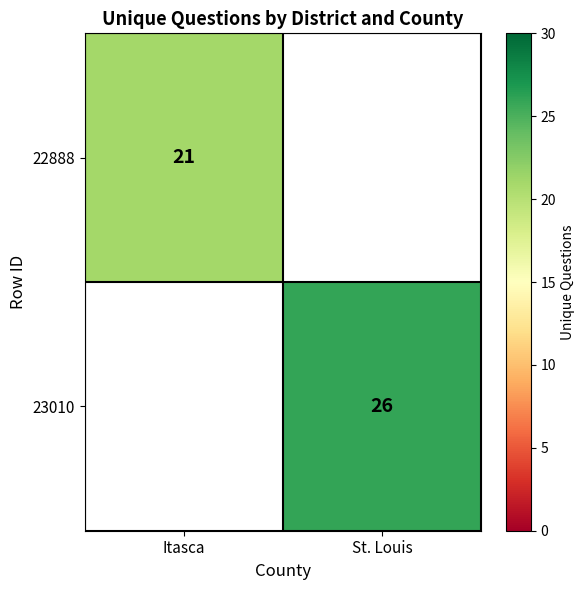

Is the value of 22888 at Itasca greater than the value of 23010 at St. Louis?

No